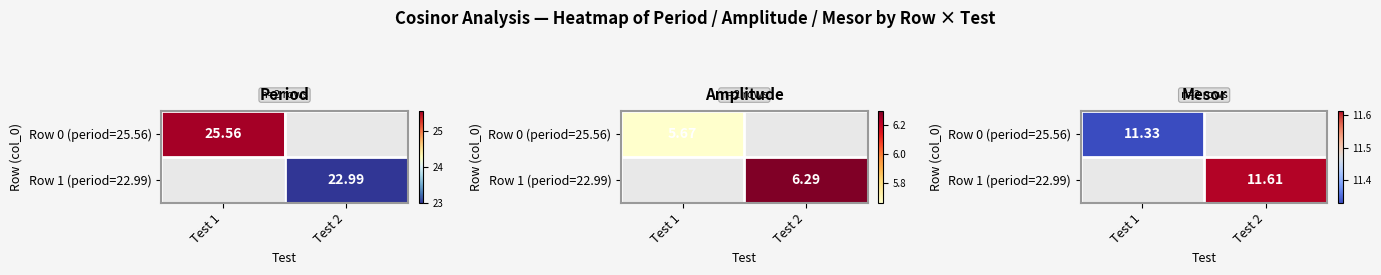

Which series has the largest range (max minus min)?

Row 0 (period=25.56)